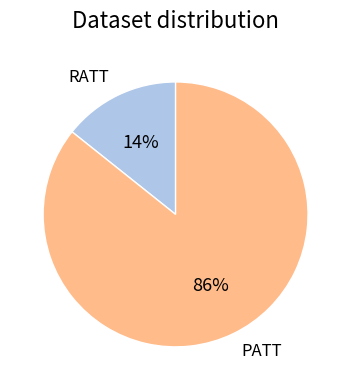

True or false: PATT accounts for 79% of the total.

False